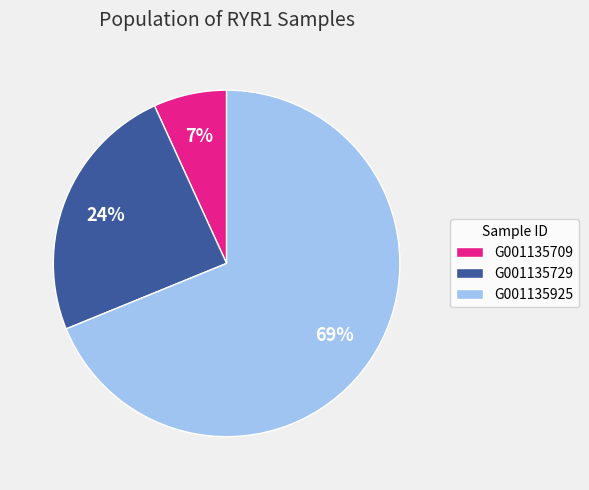

Does G001135925 account for over 50% of the chart?

Yes